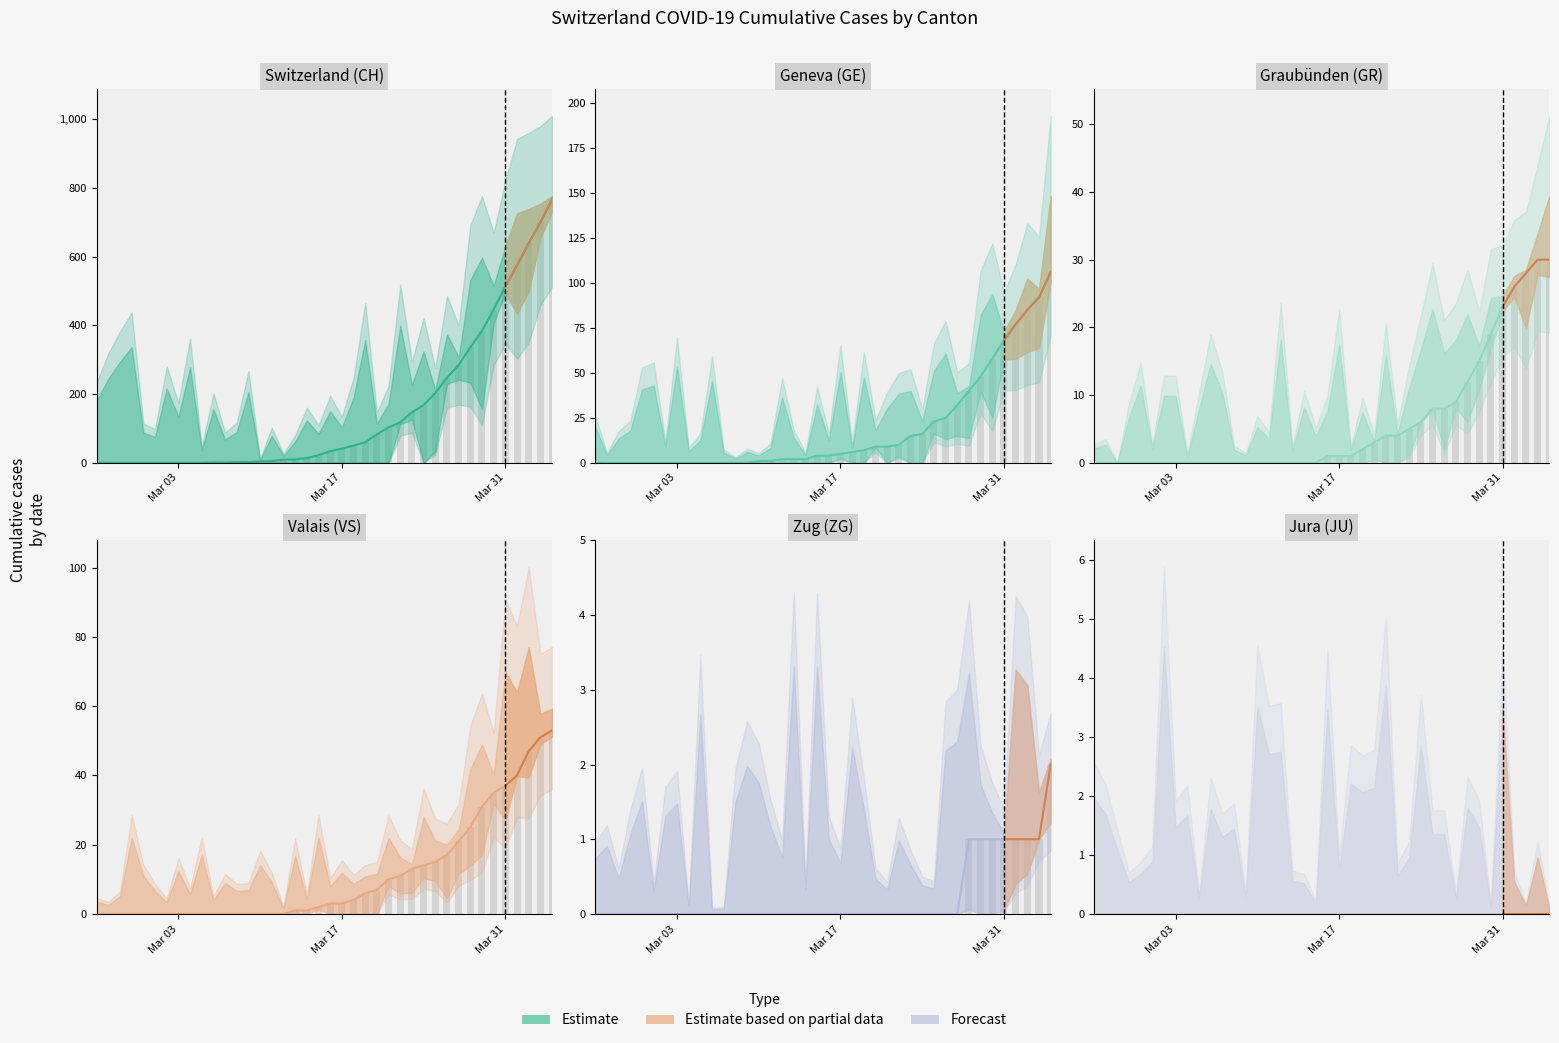

The ZG series shows -1 at 25. True or false?

False